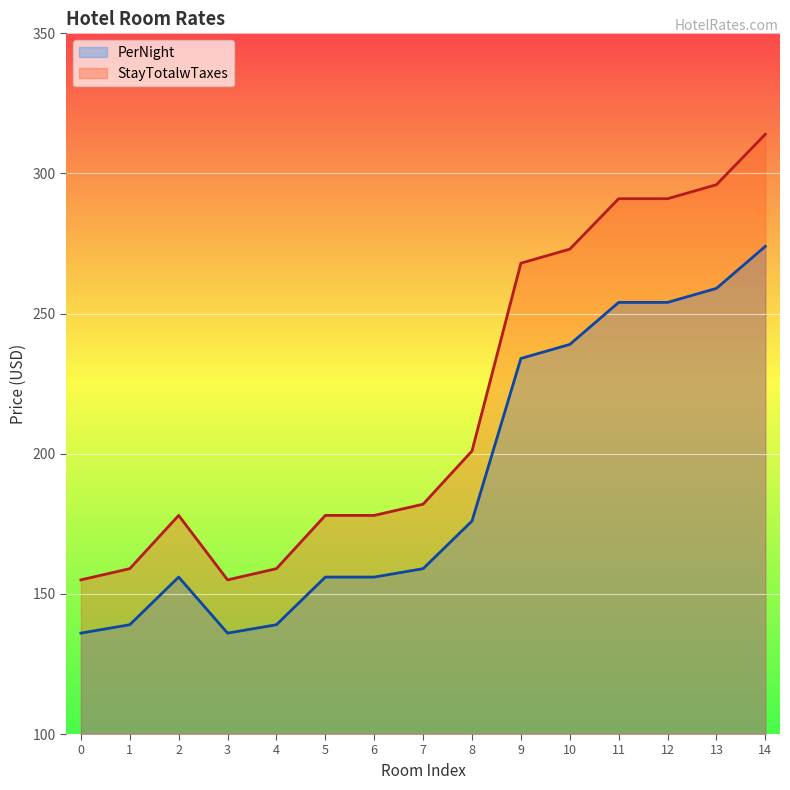

What is the difference between the StayTotalwTaxes values at 2 and 14?

136